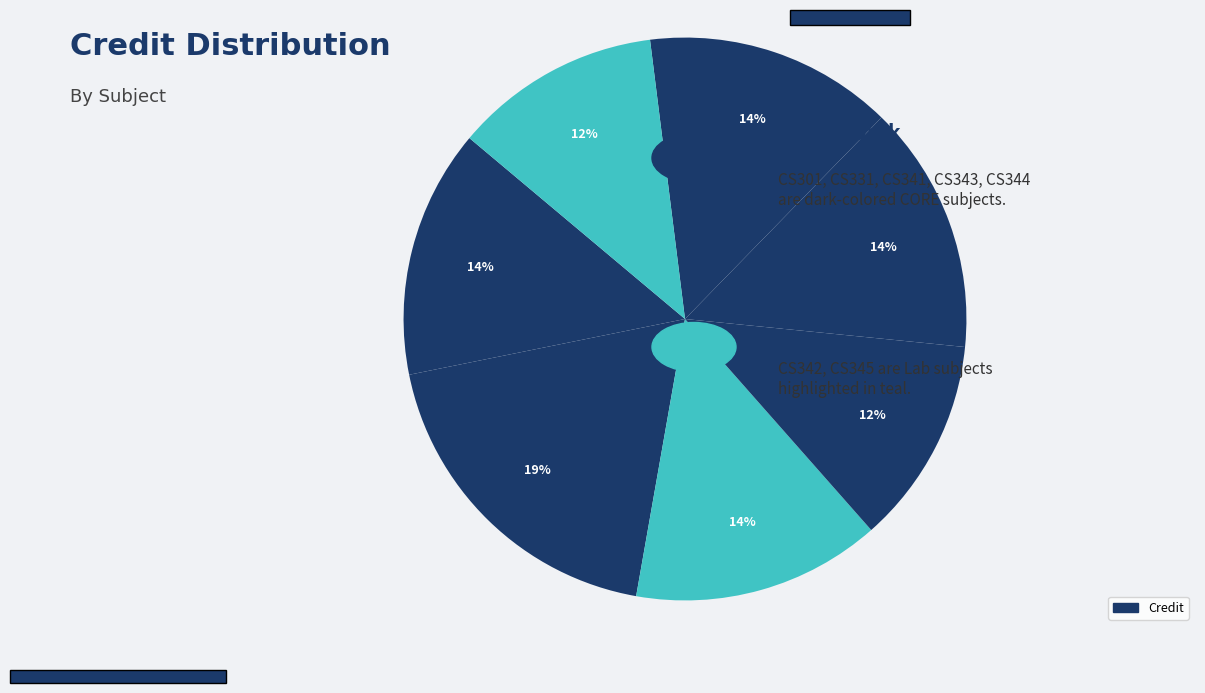

To the nearest percent, what is the average slice percentage?

14%